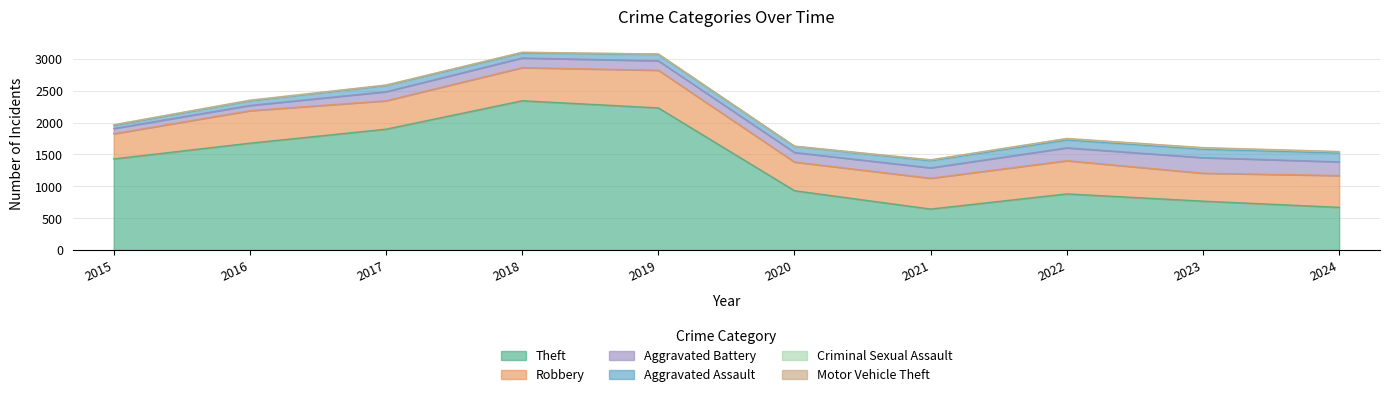

Rank the series at 2022 from lowest to highest value.

Motor Vehicle Theft, Criminal Sexual Assault, Aggravated Assault, Aggravated Battery, Robbery, Theft